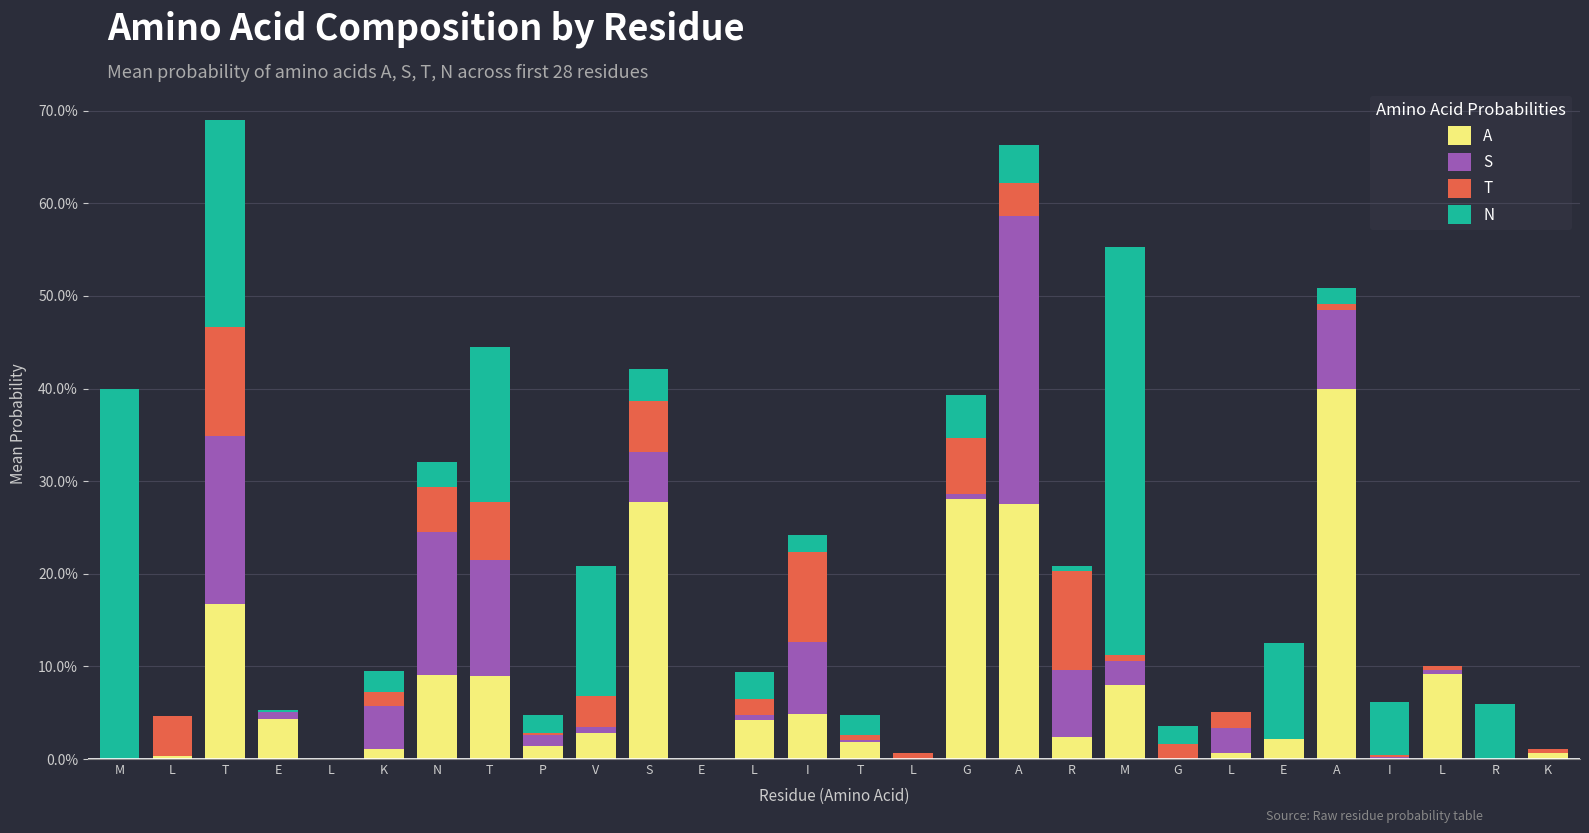

Are the bars horizontal?

No